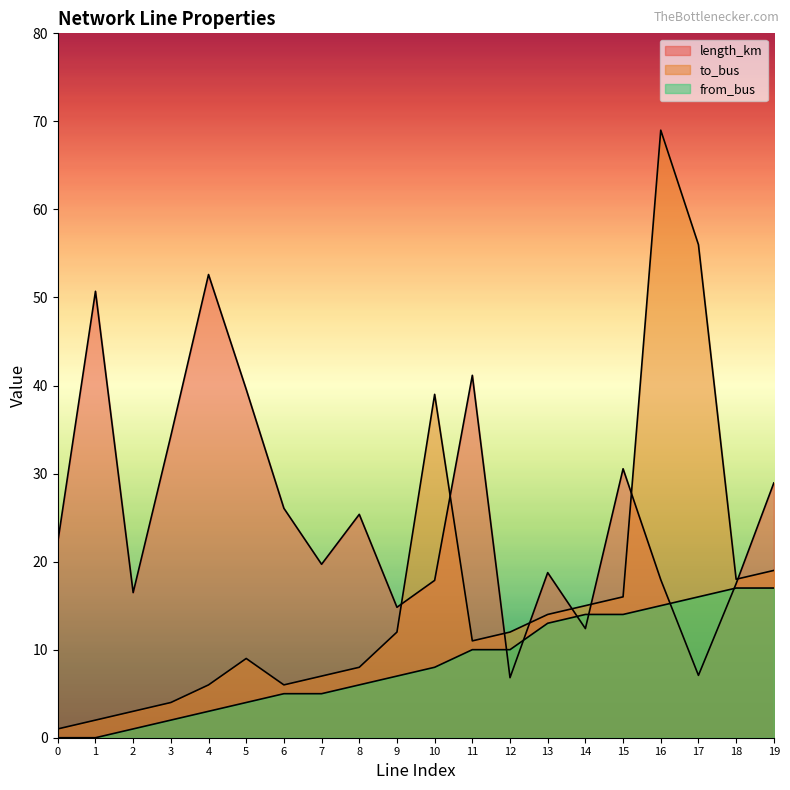

Read the length_km value at 11.

41.2